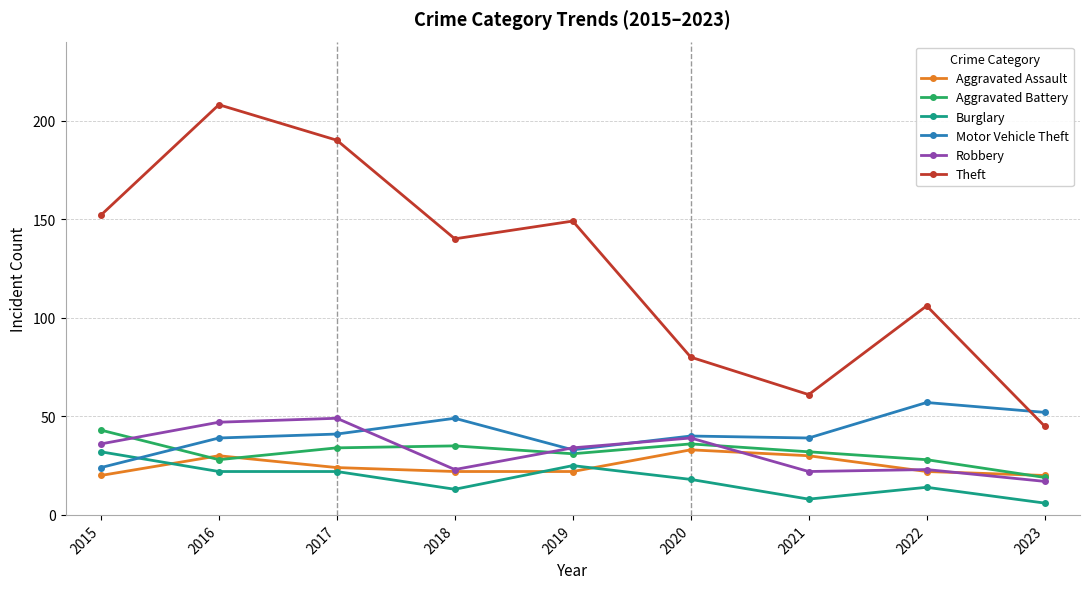

At how many categories does at least one series exceed 46?

9